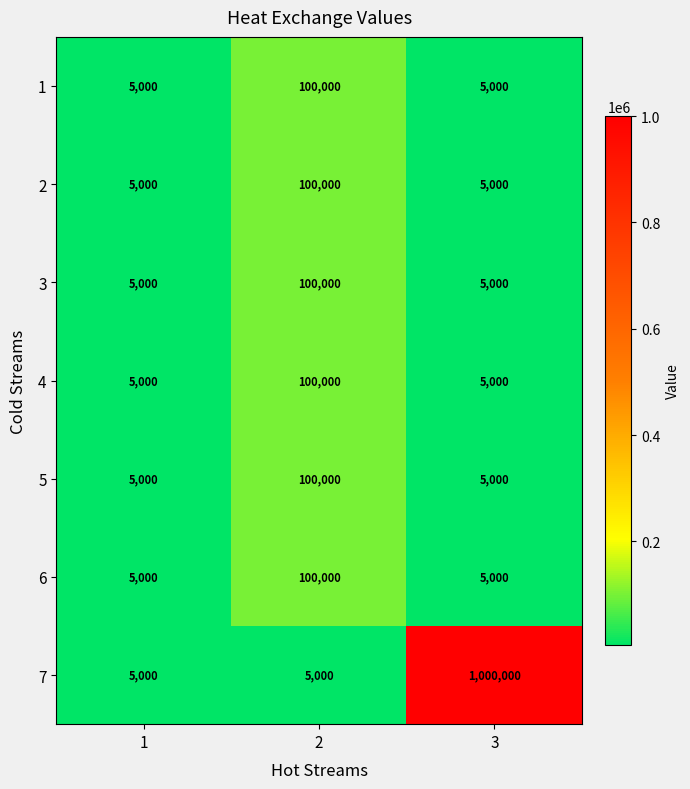

What value does the 3 series have at 3?

5000